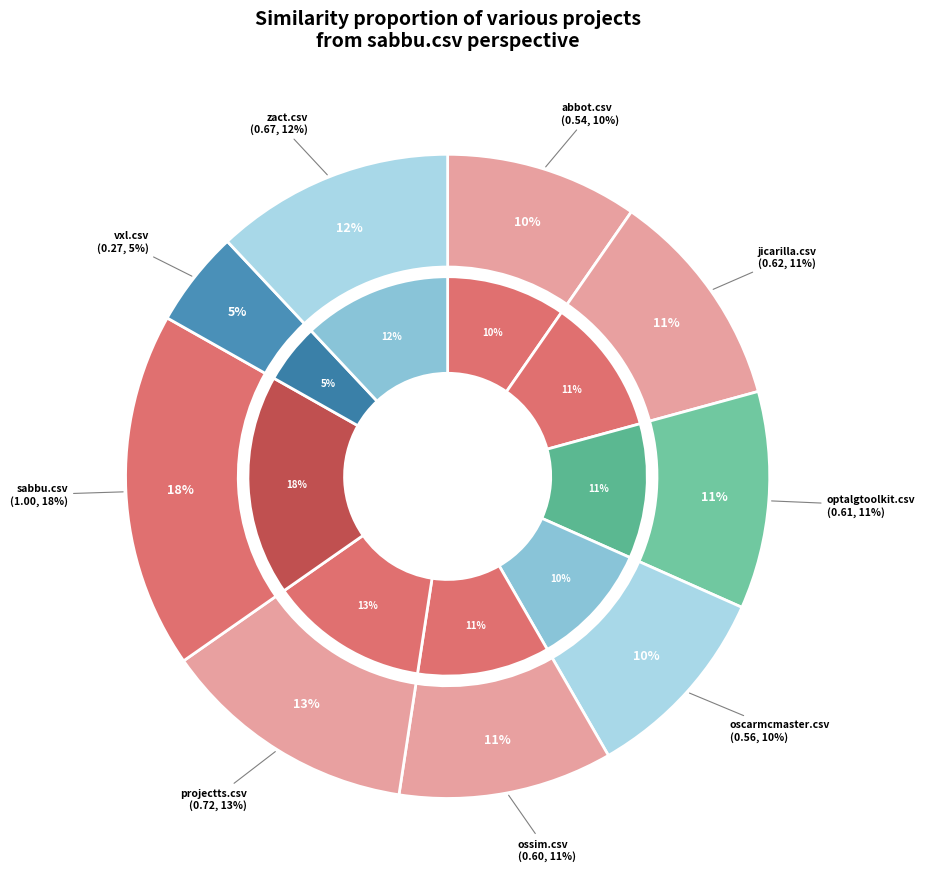

Does any single category account for the majority?

No